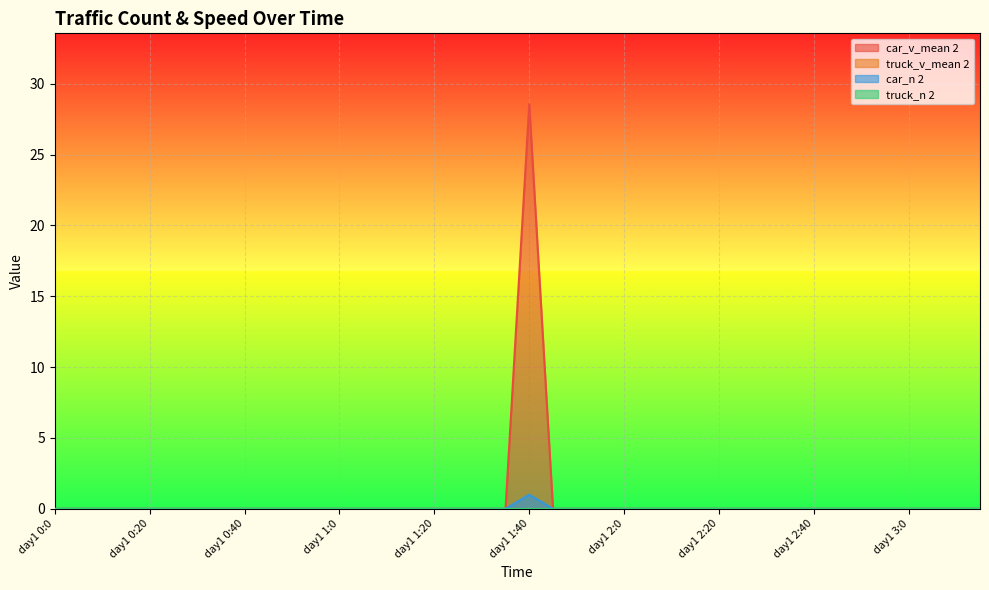

What is the maximum value for car_v_mean 2?

28.6